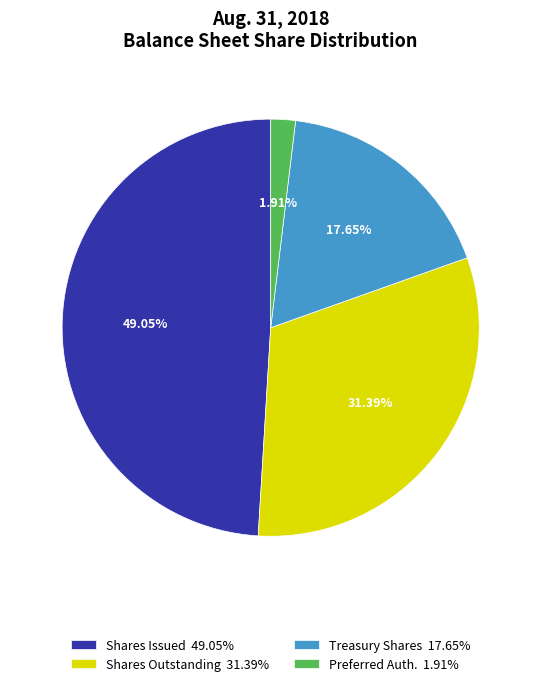

Does any single category account for the majority?

No